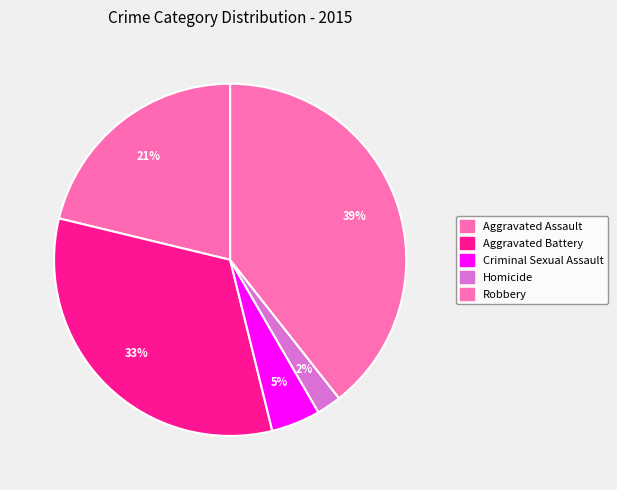

How many slices are in this pie chart?

5